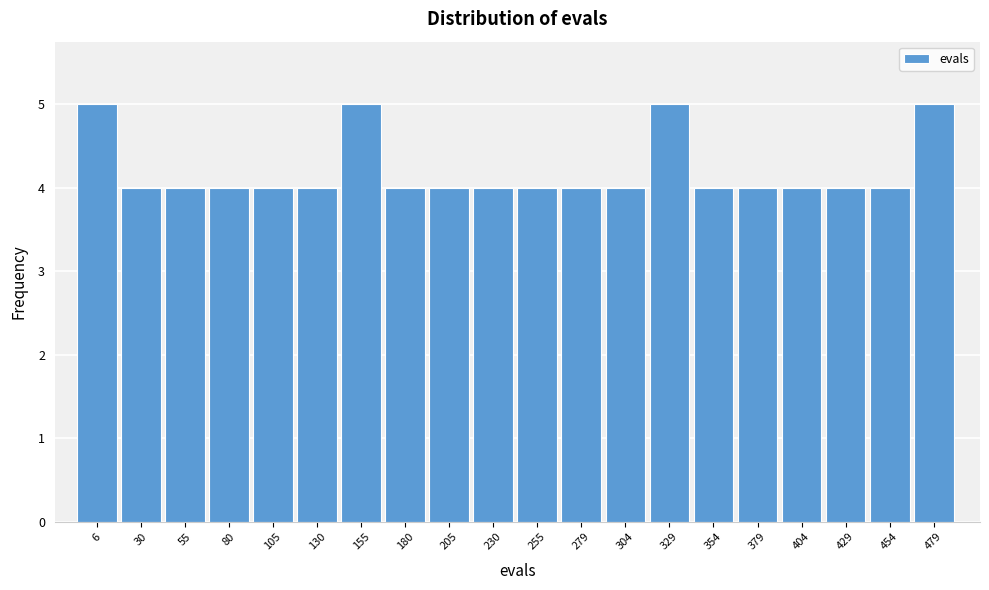

Reading left to right, what are all the values shown in this chart?

5	4	4	4	4	4	5	4	4	4	4	4	4	5	4	4	4	4	4	5